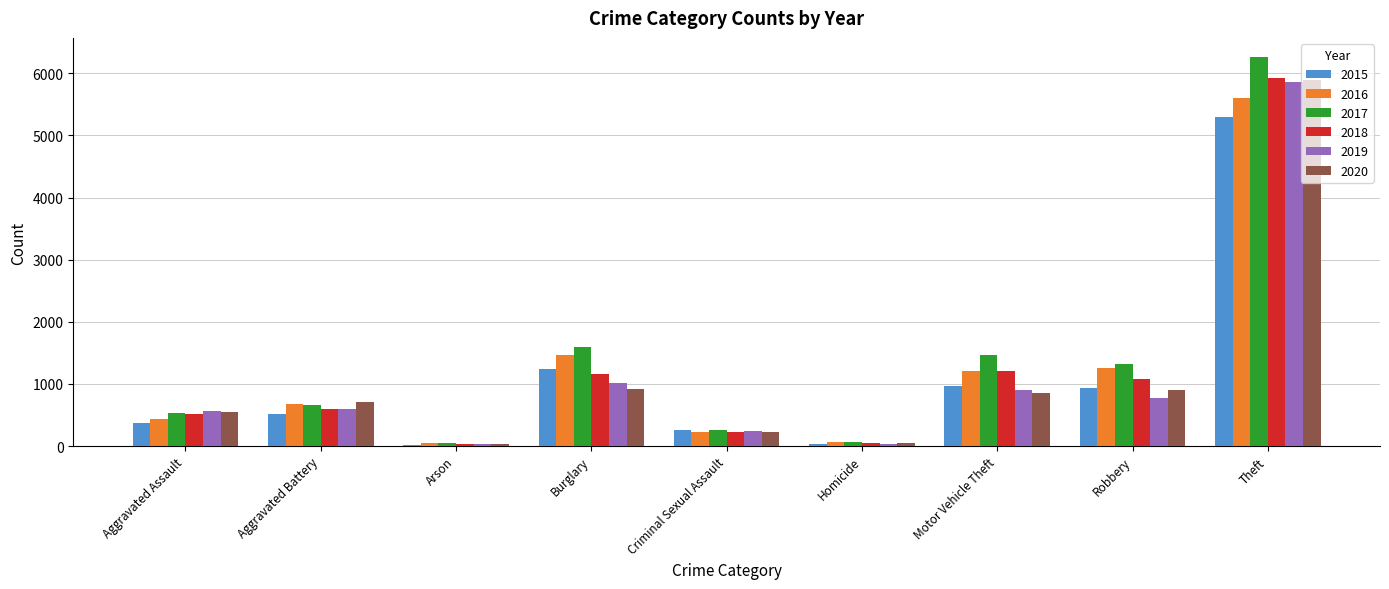

How many groups of bars are there?

9